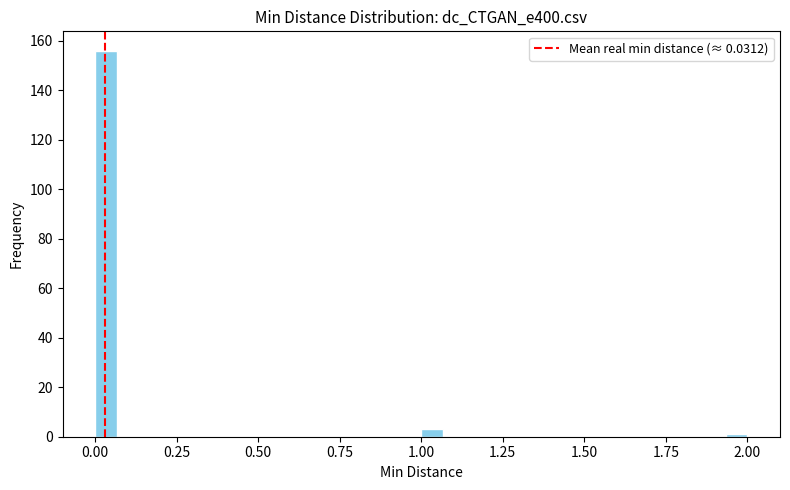

Around what value on the x-axis is the tallest bar? Give the approximate position of its centre, as read against the axis.

0.05